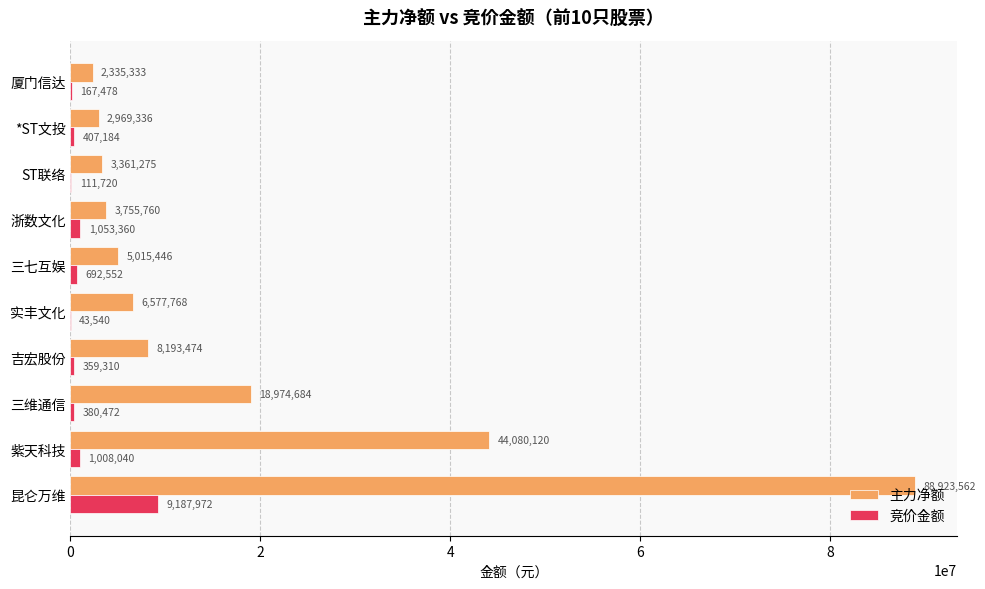

Which series has the largest total across all categories?

主力净额